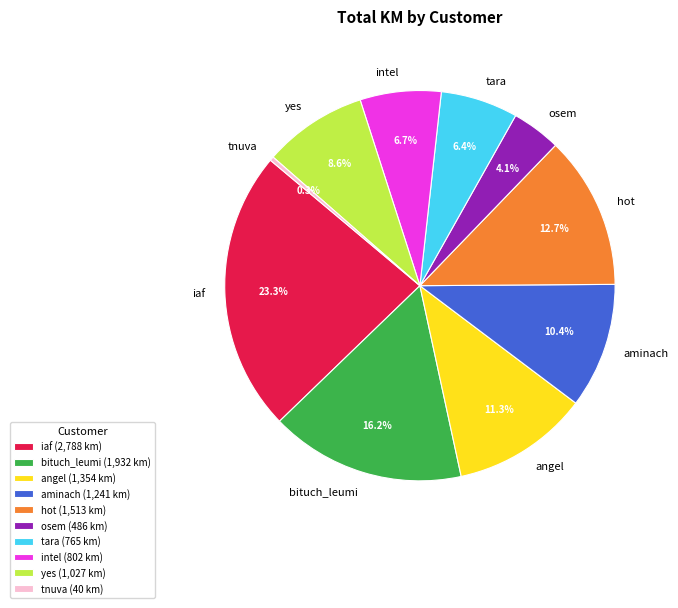

Which has a higher value, osem or iaf?

iaf